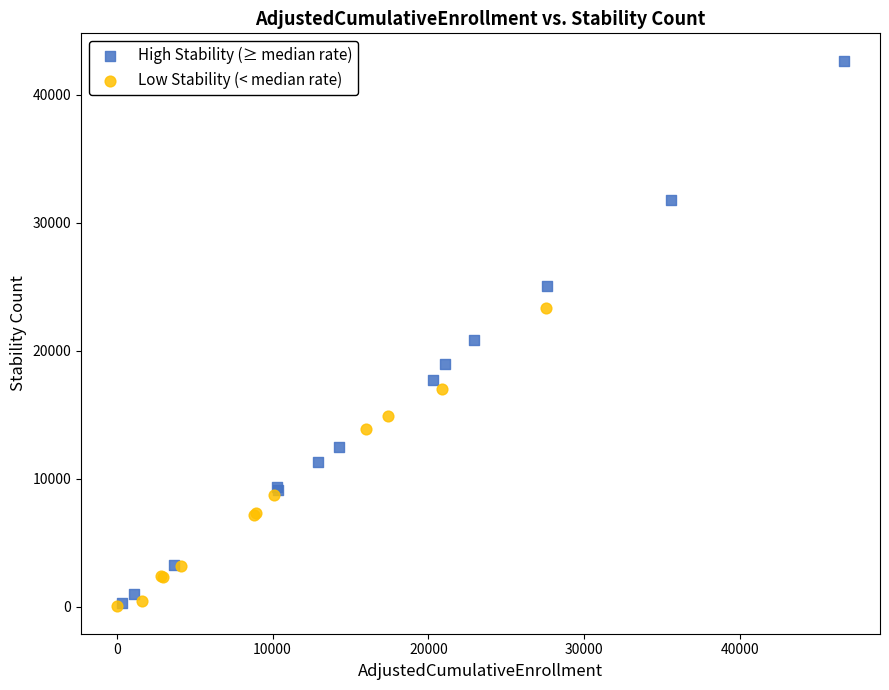

Which series has the largest Y range (max minus min)?

High Stability (≥ median rate)